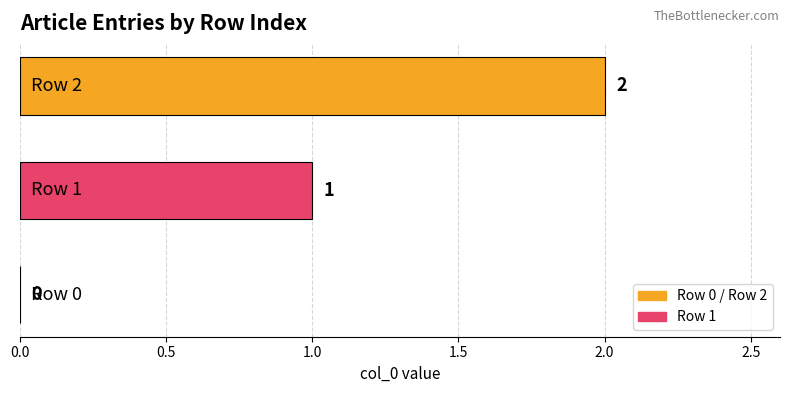

What is the sum of all values?

3